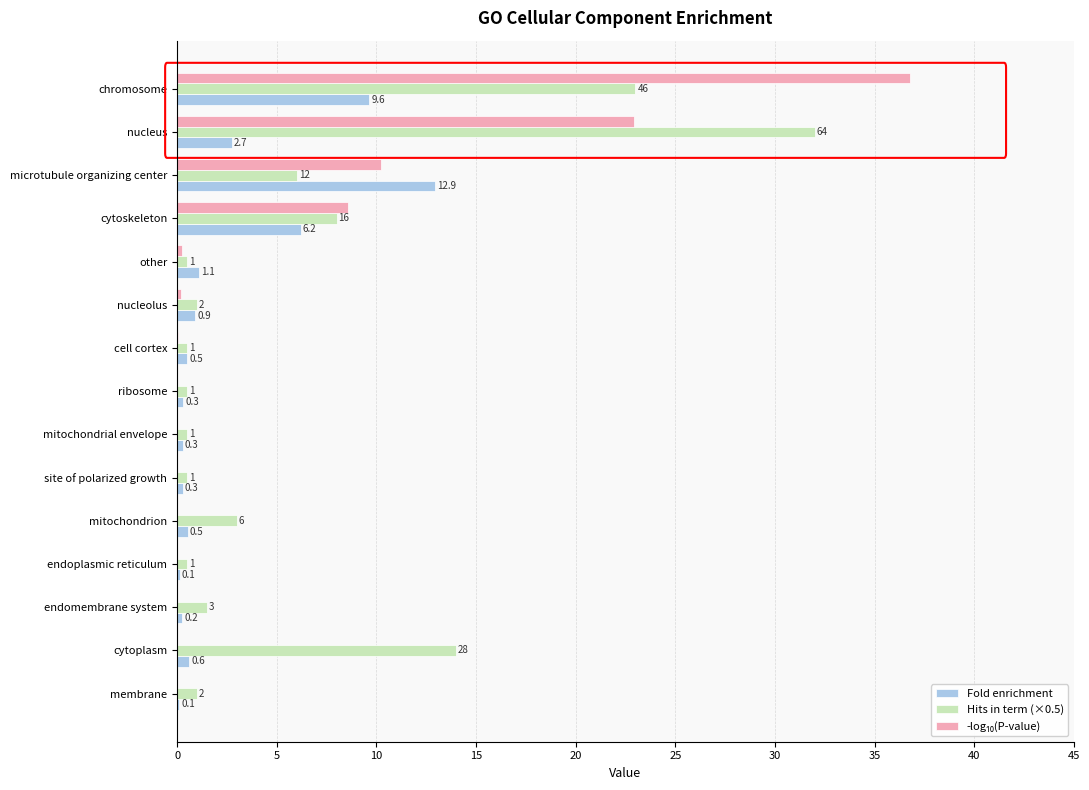

What is the greatest value displayed?

36.8